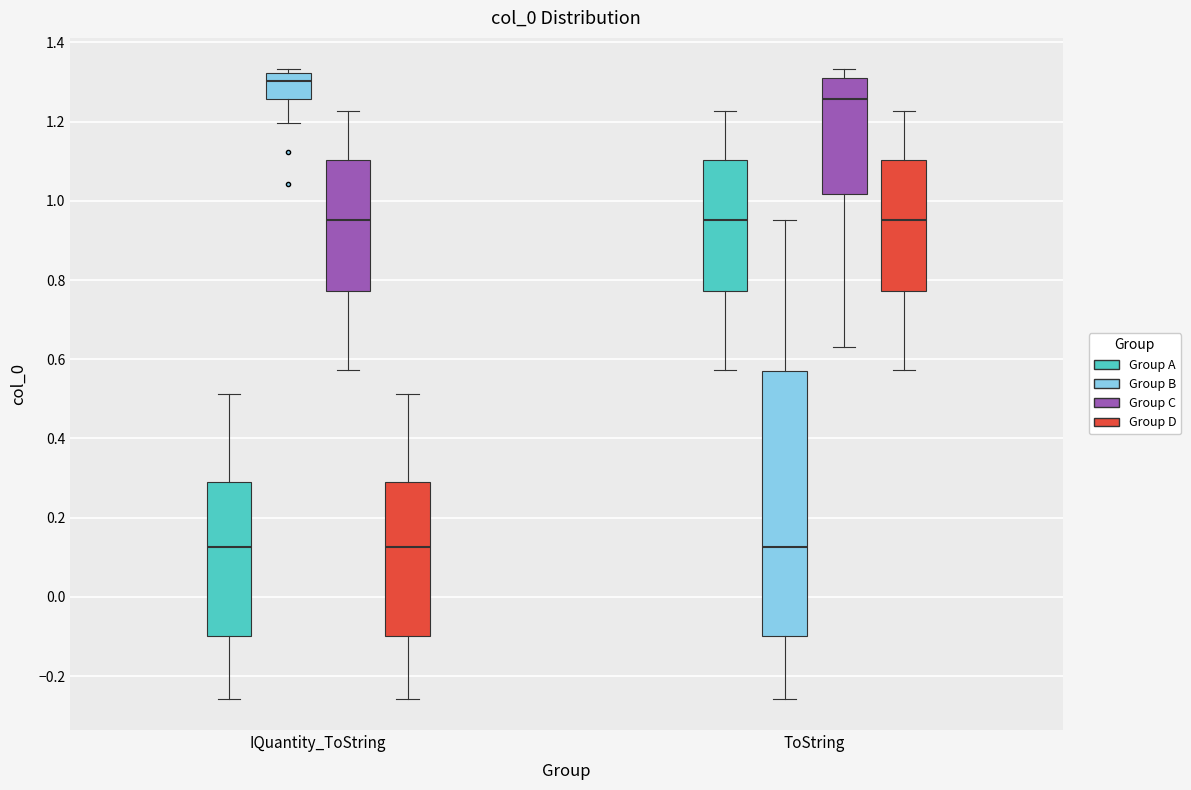

Reading left to right, transcribe this box plot: for each box, give where its median line is, the range the box spans, and where its two whiskers end, as read against the y-axis. The values are not printed on the chart, so give them approximately, as read against the axis.

IQuantity_ToString (Group A): median 0.12, box -0.10 to 0.28, whiskers -0.26 to 0.52
IQuantity_ToString (Group B): median 1.30, box 1.26 to 1.32, whiskers 1.20 to 1.34
IQuantity_ToString (Group C): median 0.96, box 0.78 to 1.10, whiskers 0.58 to 1.22
IQuantity_ToString (Group D): median 0.12, box -0.10 to 0.28, whiskers -0.26 to 0.52
ToString (Group A): median 0.96, box 0.78 to 1.10, whiskers 0.58 to 1.22
ToString (Group B): median 0.12, box -0.10 to 0.58, whiskers -0.26 to 0.96
ToString (Group C): median 1.26, box 1.02 to 1.30, whiskers 0.64 to 1.34
ToString (Group D): median 0.96, box 0.78 to 1.10, whiskers 0.58 to 1.22